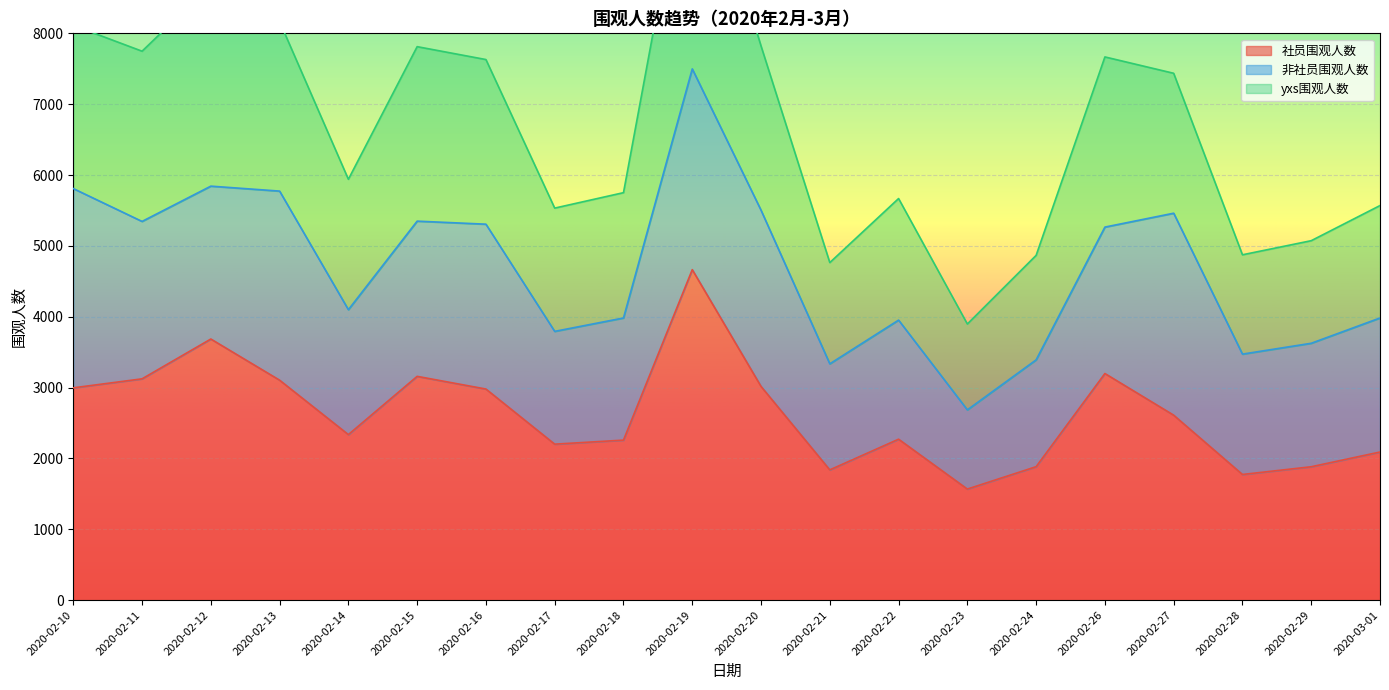

What value does the yxs围观人数 series have at 2020-02-21?

4764